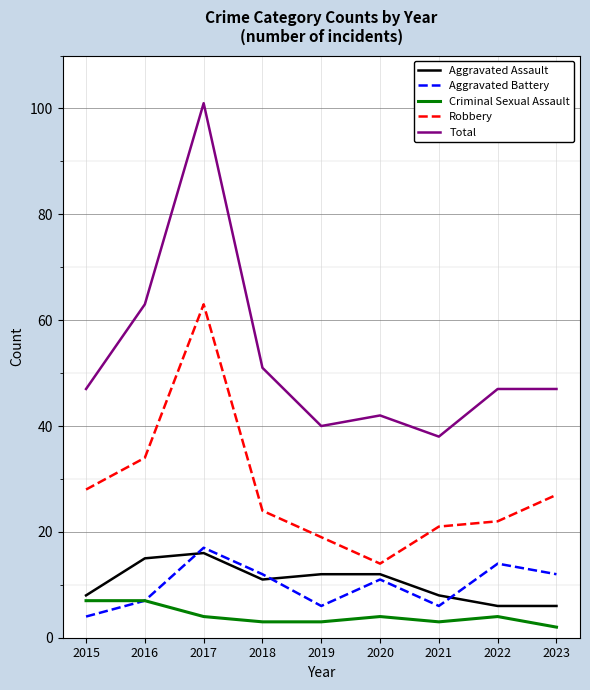

What is the sum of the Aggravated Battery values at 2016 and 2019?

13